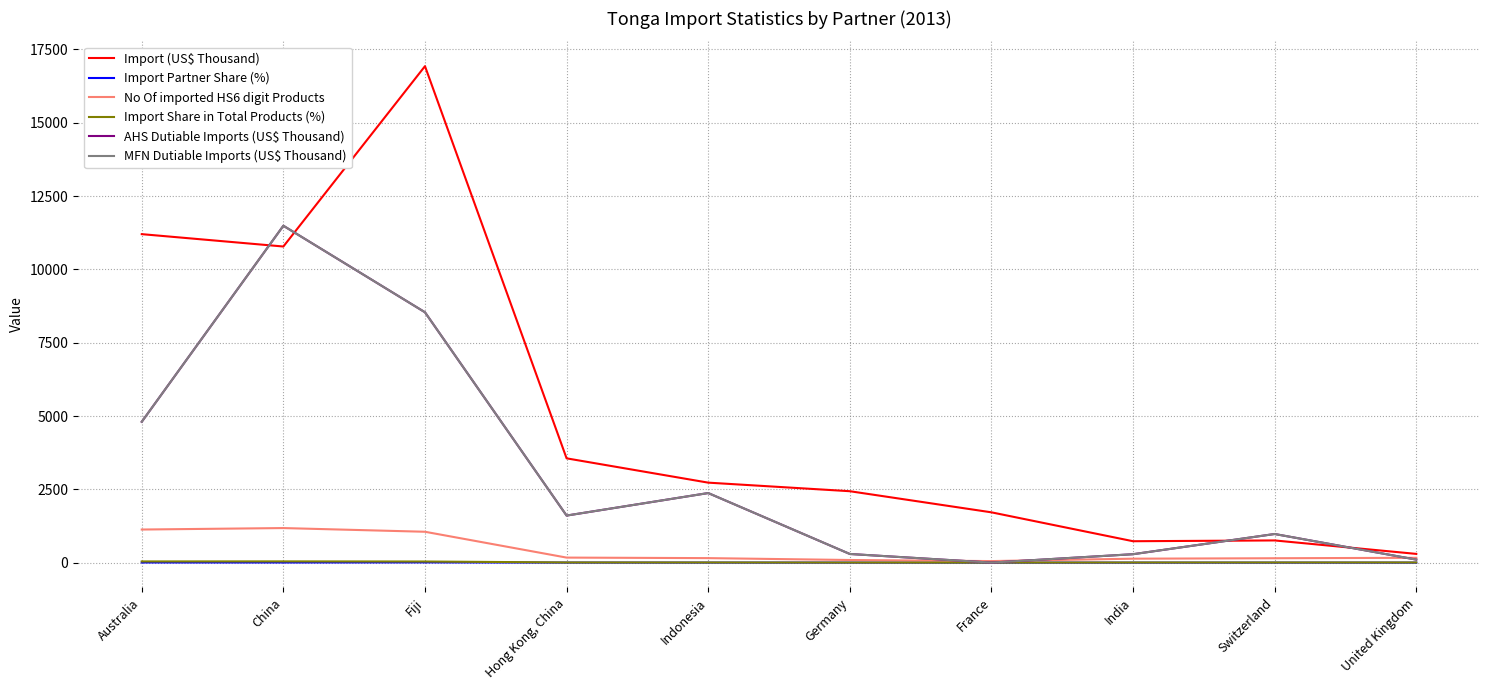

Is this an area chart (filled region under the line)?

No